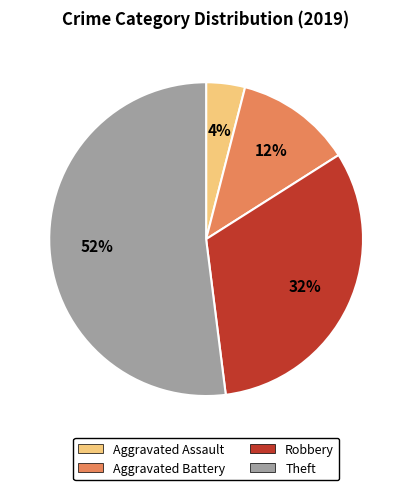

Does any single category account for the majority?

Yes